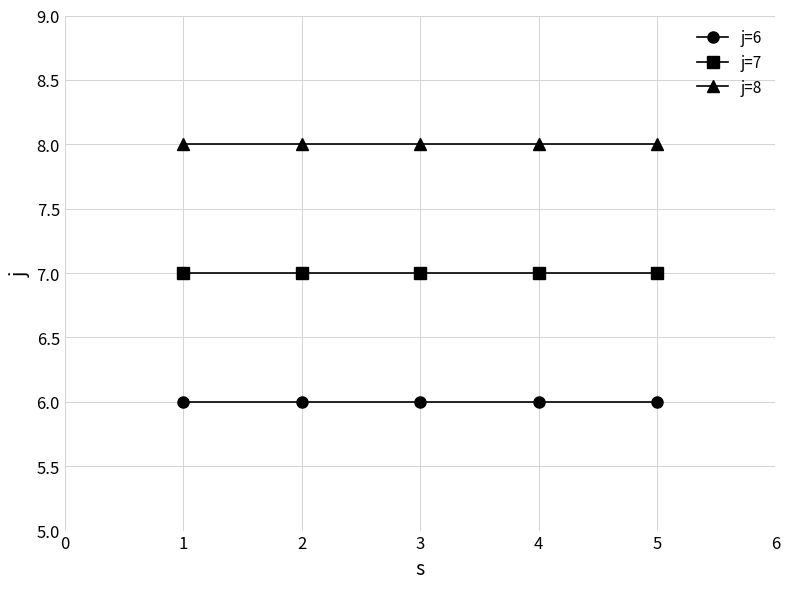

What is the total value across all series at 3?

21